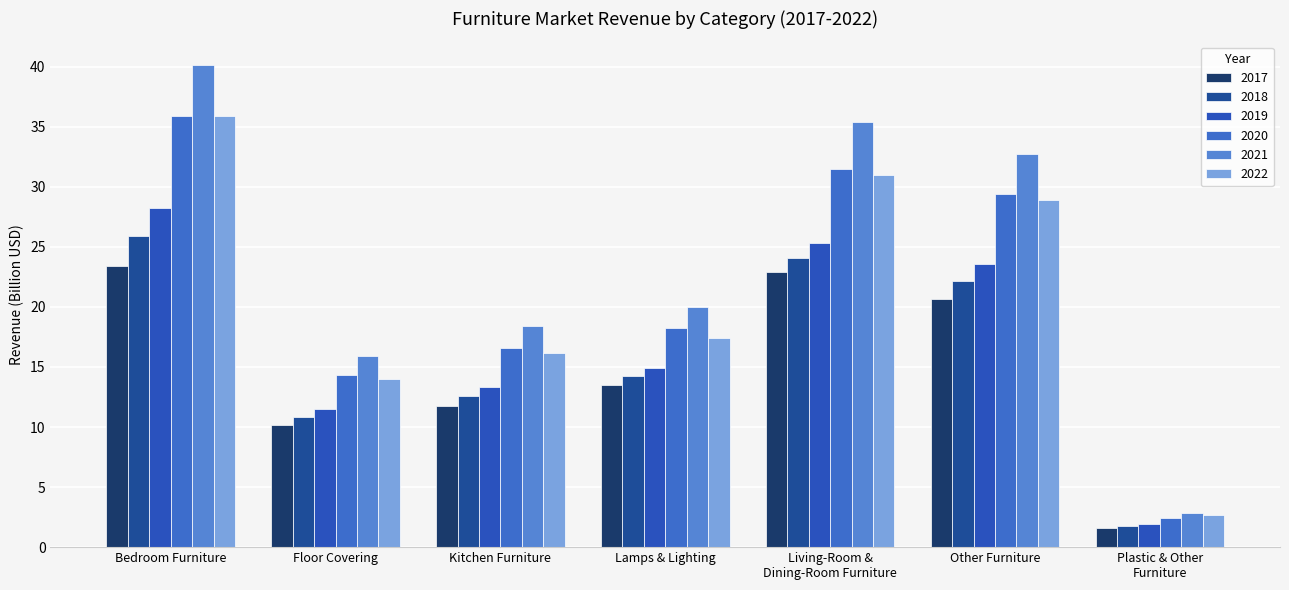

How many data points in 2019 are above 14?

4